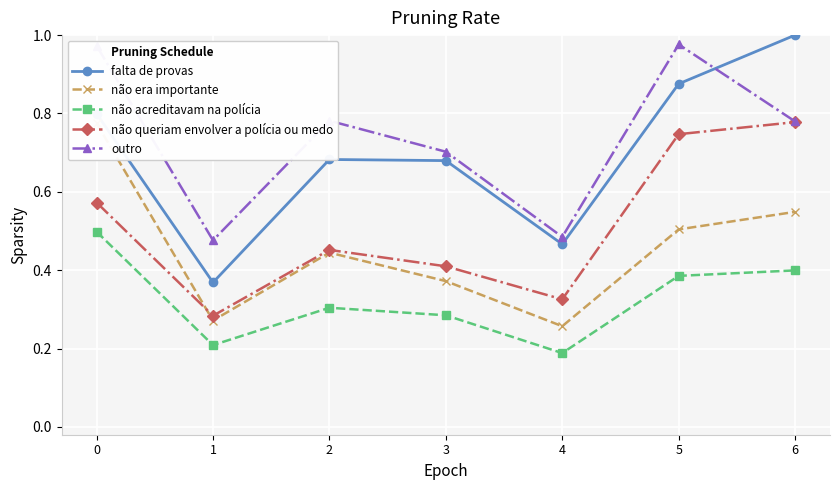

What is the approximate value of falta de provas at 6?

1.0